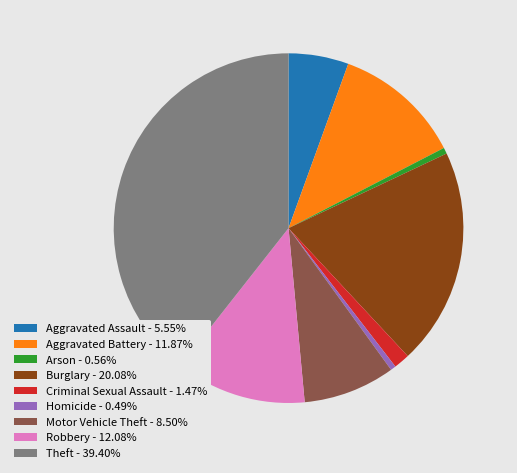

Is it true that Robbery is 12% of the pie?

True